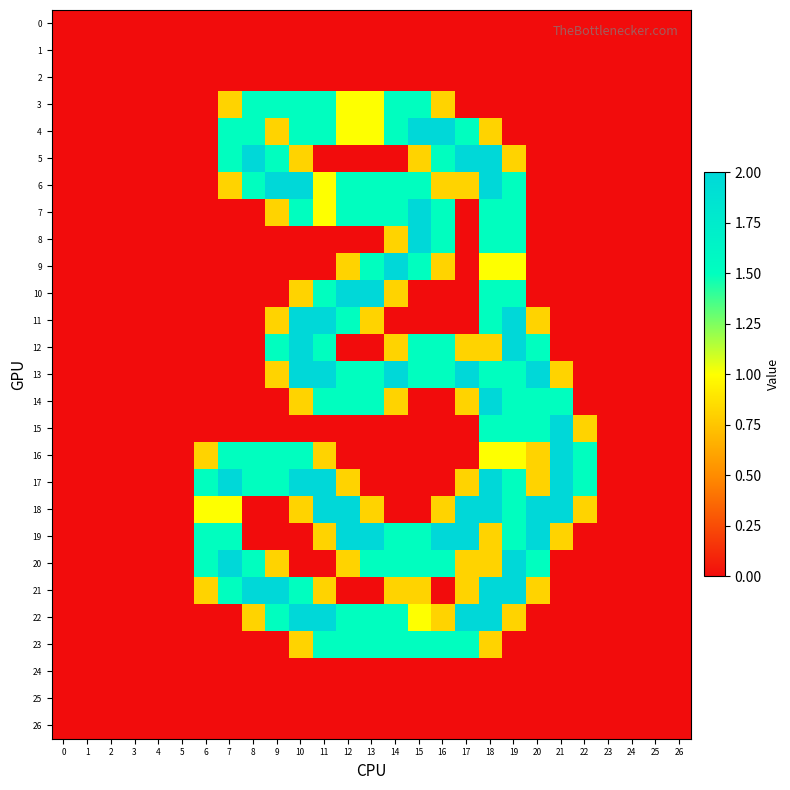

Which category has the highest value across all series?

15